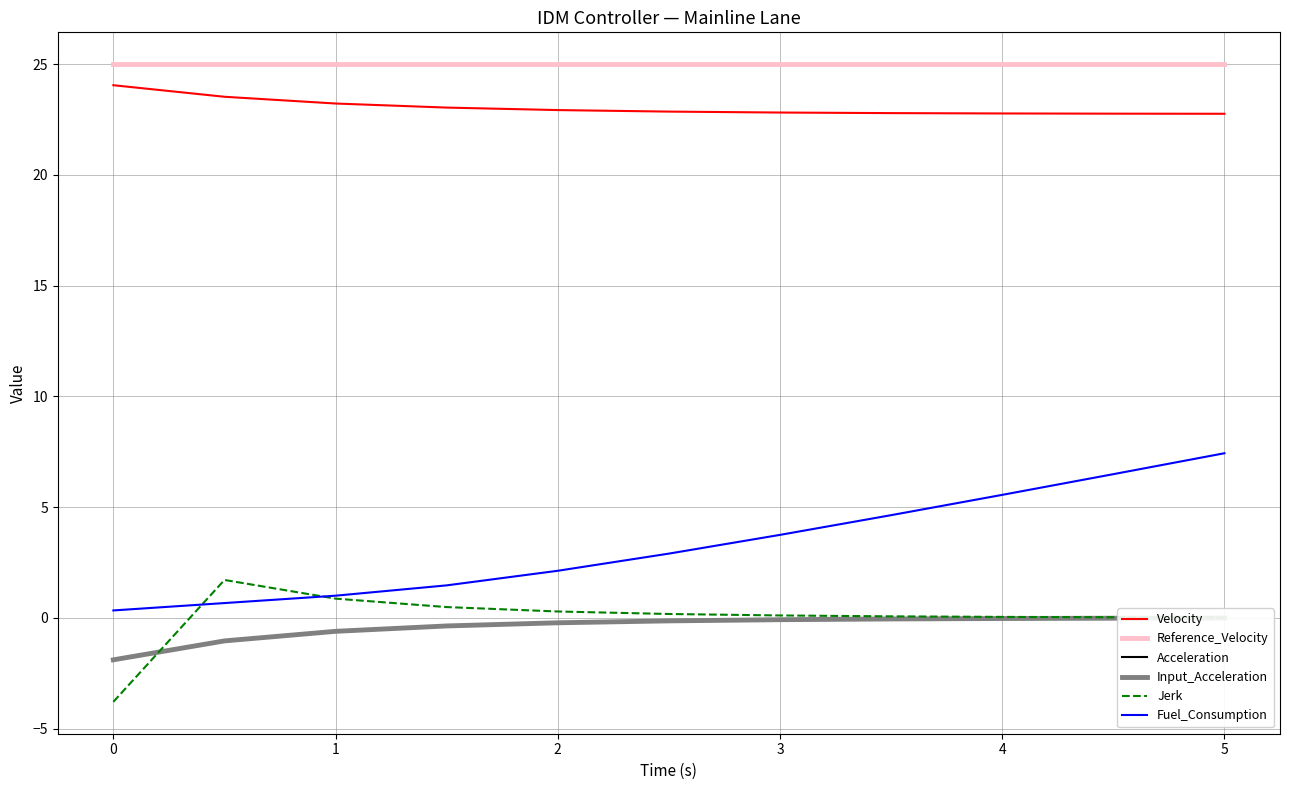

The Fuel_Consumption series shows 11.9 at 5. True or false?

False